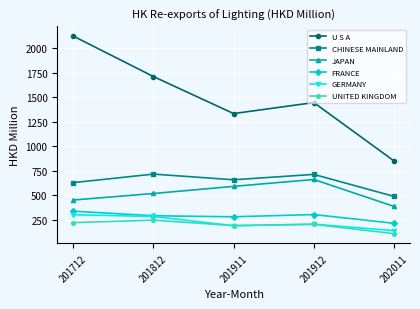

True or false: GERMANY has a value of 191.6 at 201911.

True